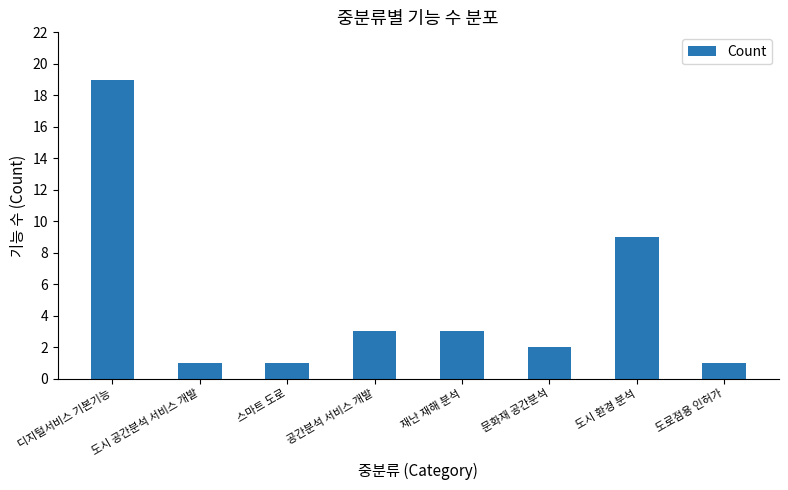

The value at 스마트 도로 is 0. True or false?

False